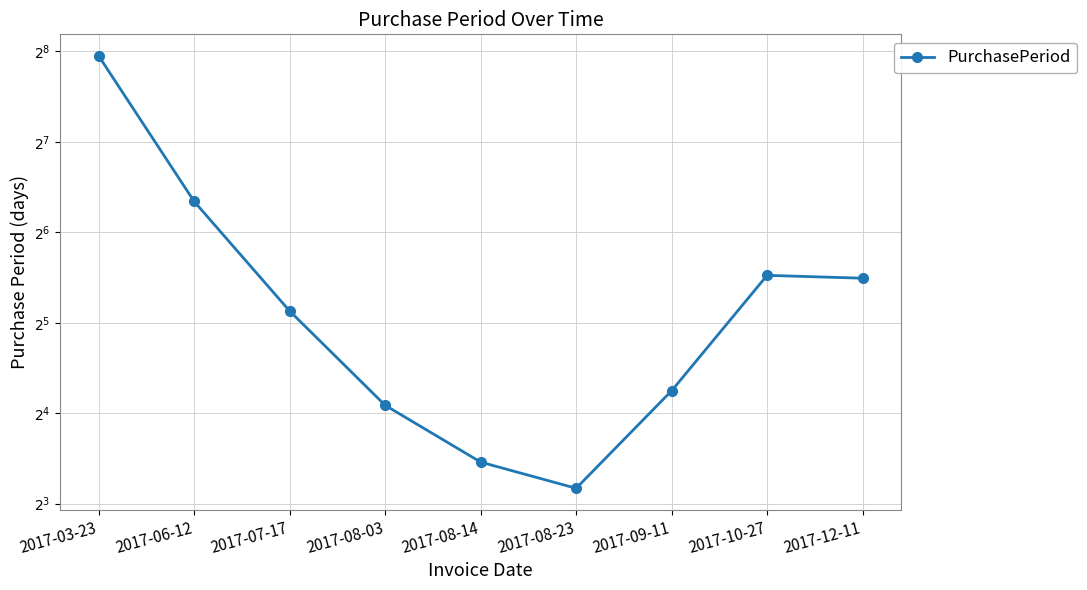

Which category has the highest value across all series?

2017-03-23